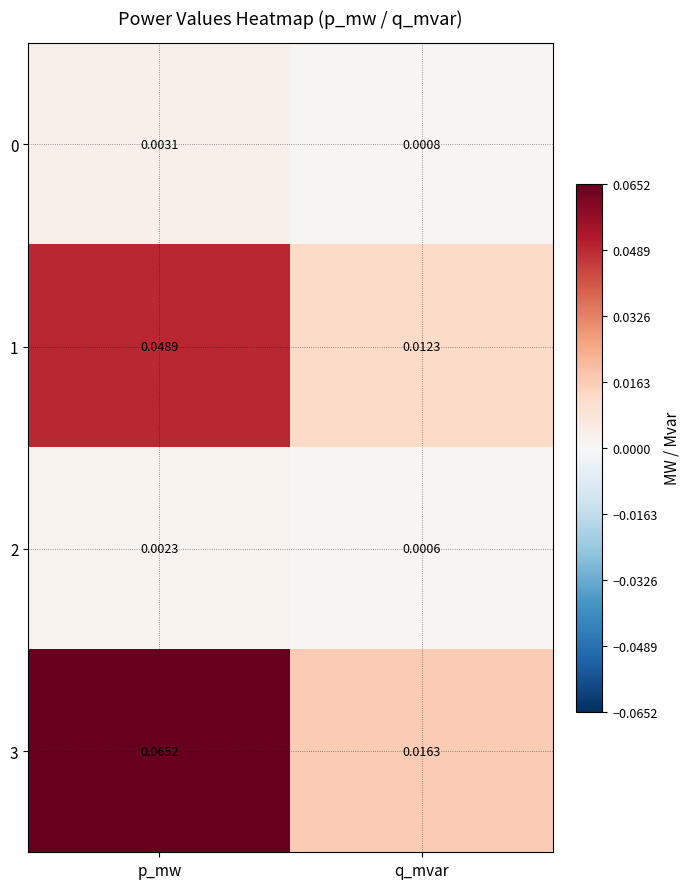

At which label is 3 closest to 0?

q_mvar